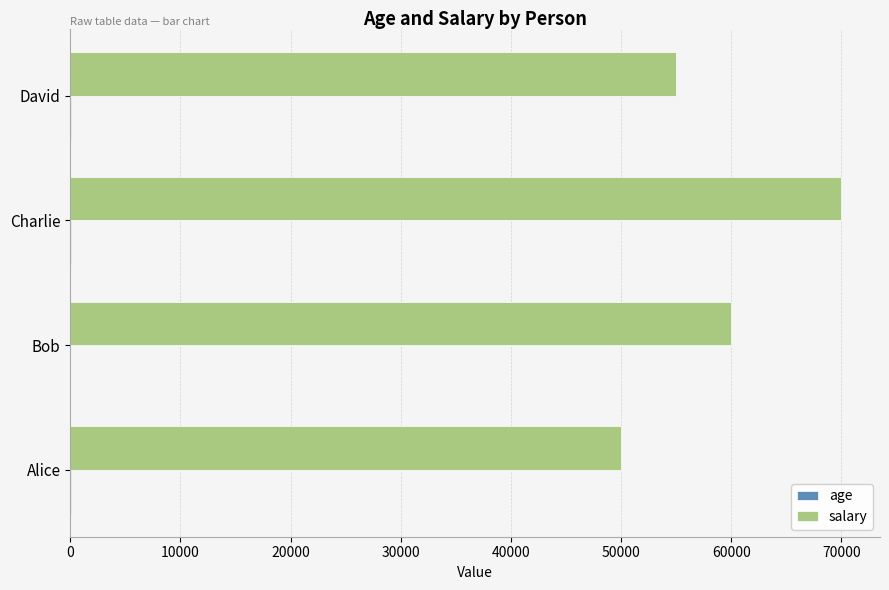

Count the number of categories in the chart.

4